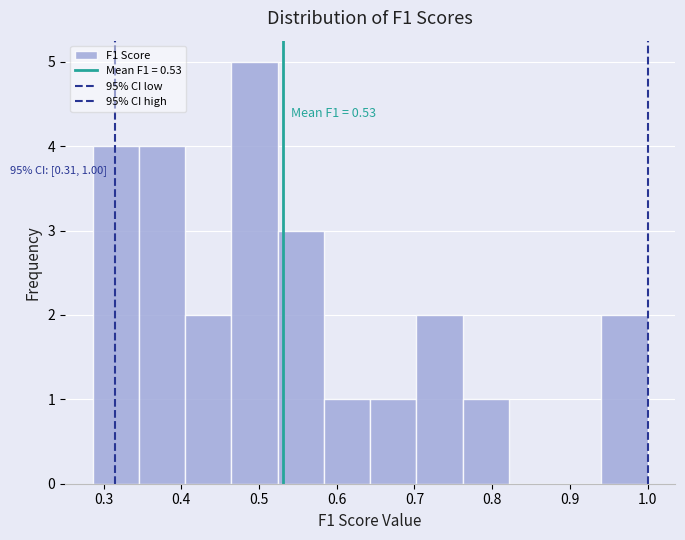

Which range on the x-axis has the tallest bar?

0.46 to 0.52